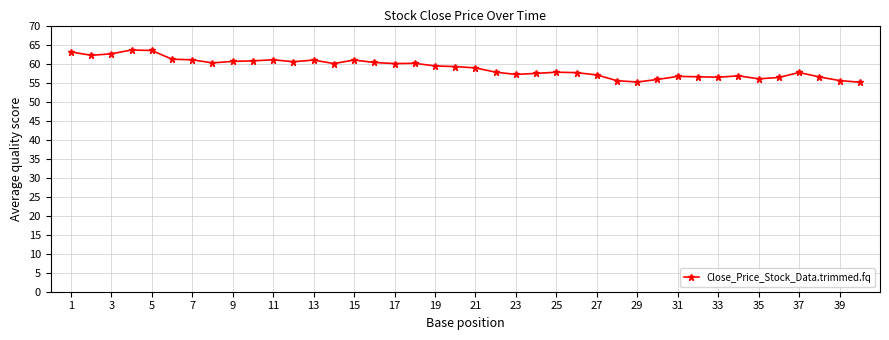

True or false: there are more than 1 points higher than both neighbors.

True